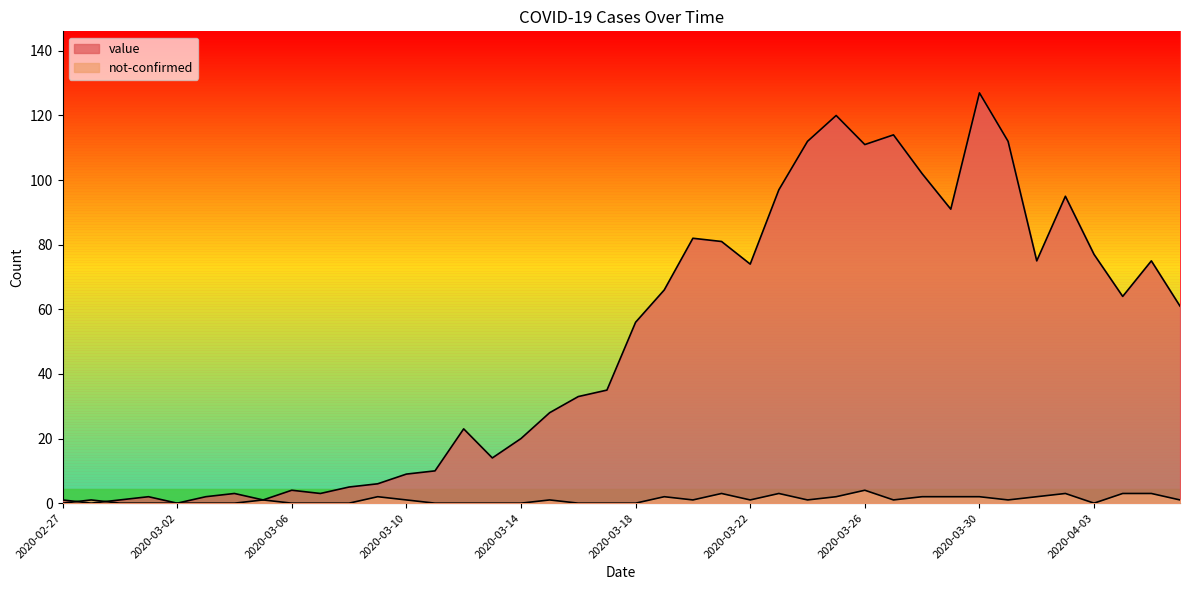

List the series in order of their peak value, highest first.

value, not-confirmed